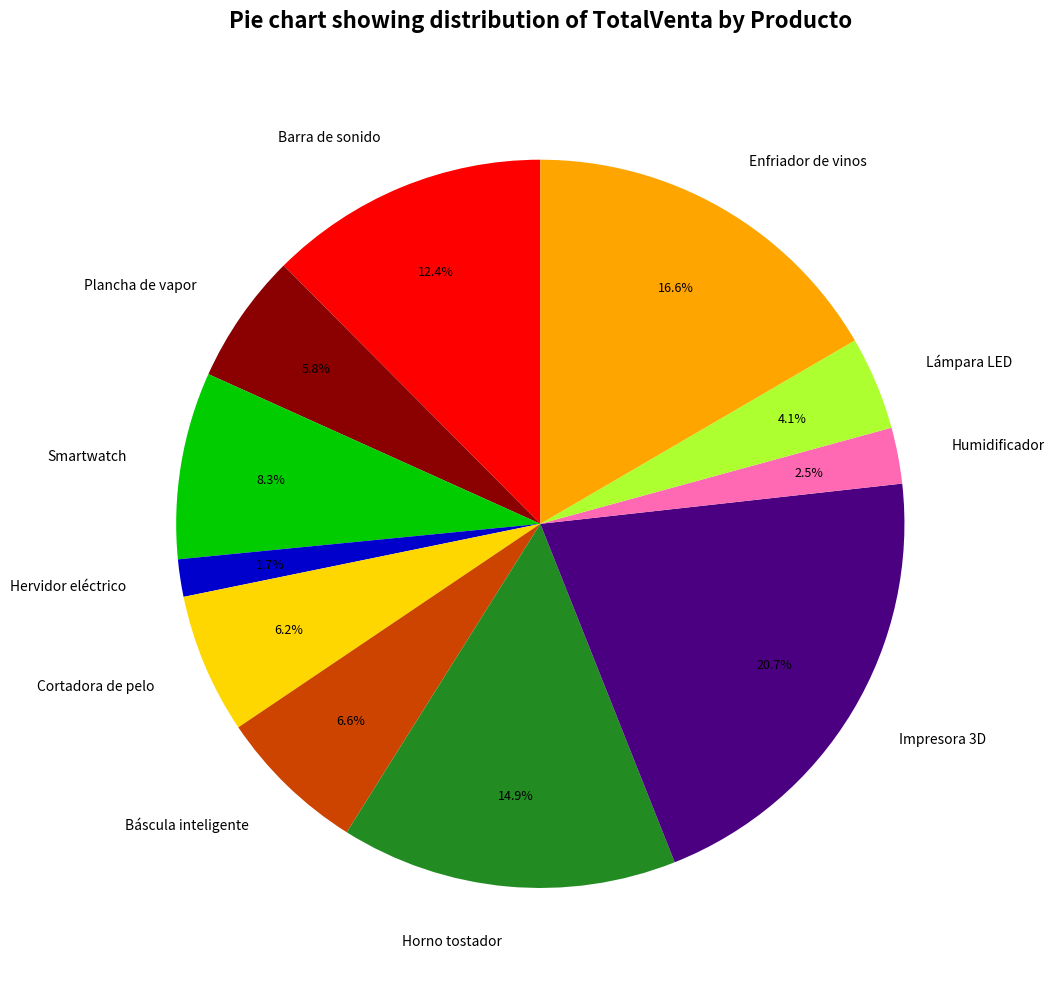

What is the smallest slice in the pie chart?

Hervidor eléctrico